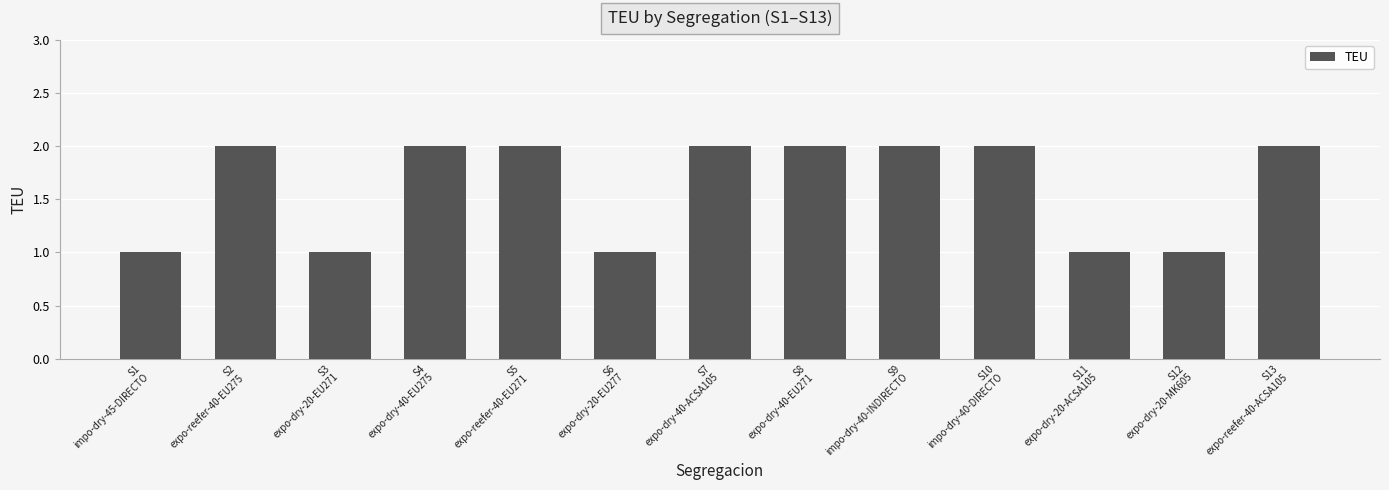

How many bars are there in total?

13